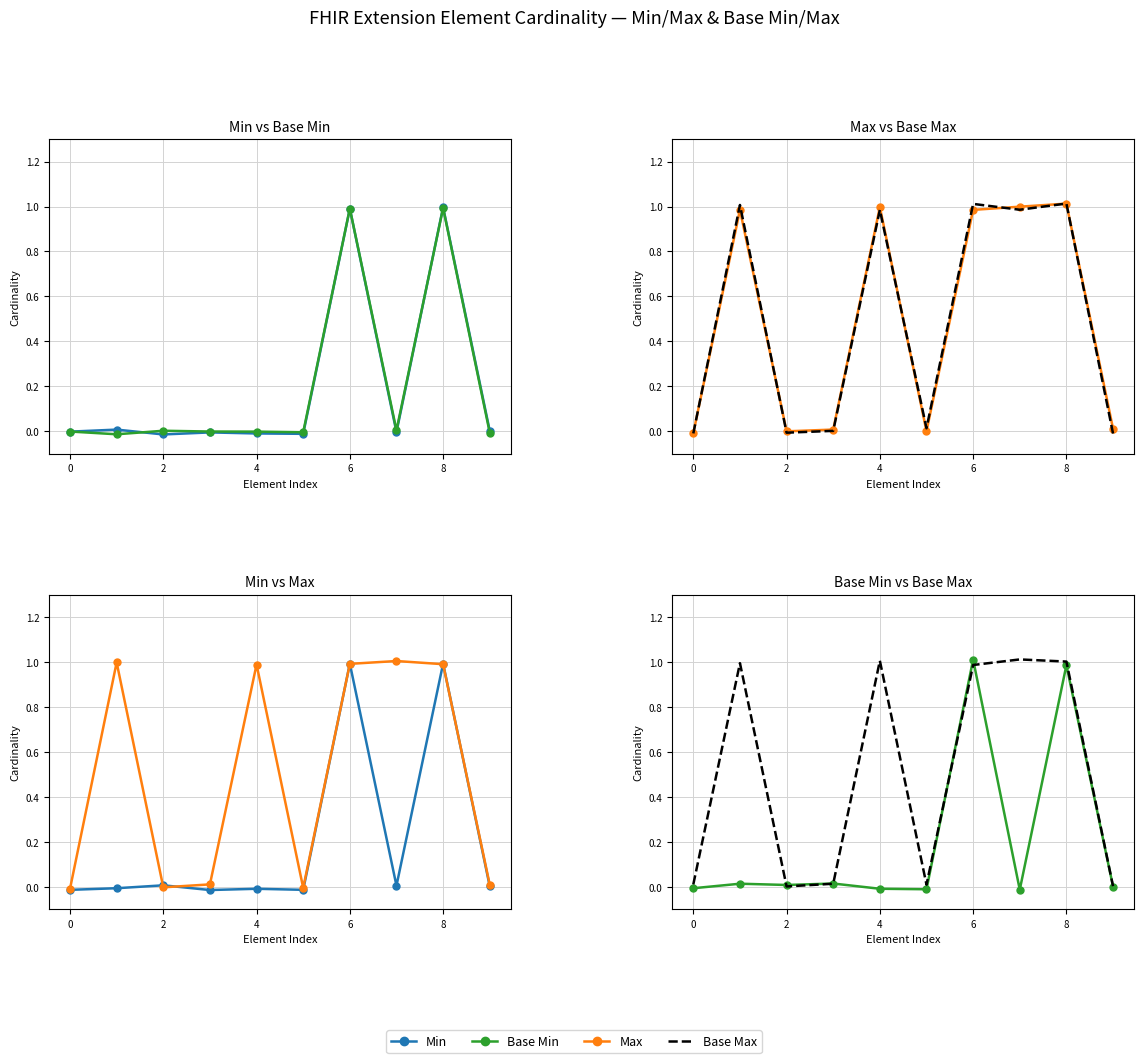

Is the value of Base Min at 0 greater than the value of Min at 9?

No